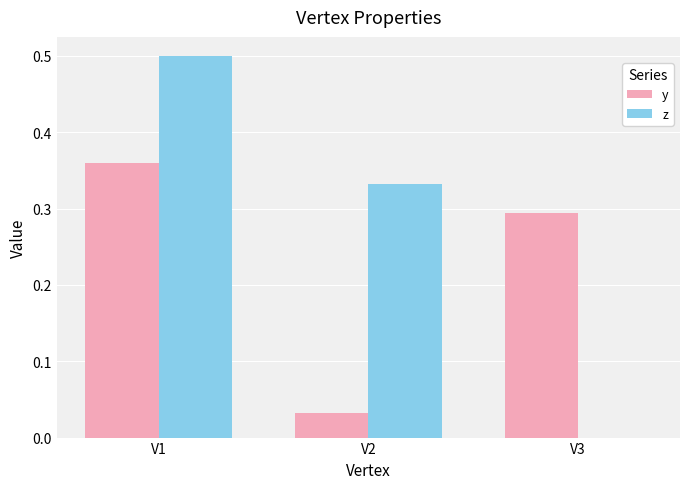

Is the value of z at V3 greater than the value of y at V3?

No